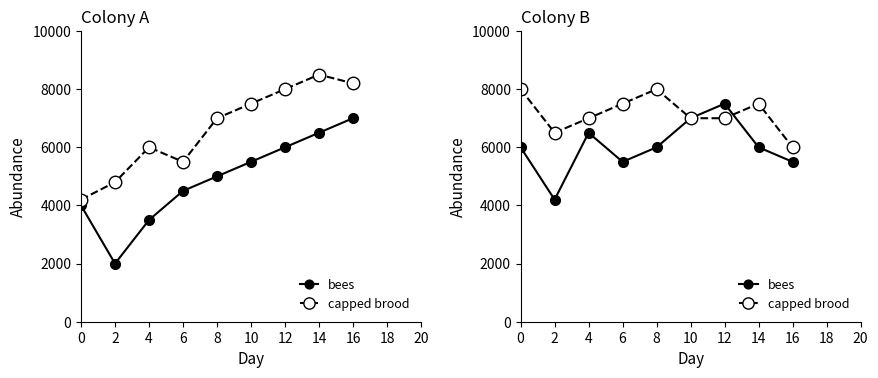

Rank the series by their maximum value, from lowest to highest.

bees, capped brood